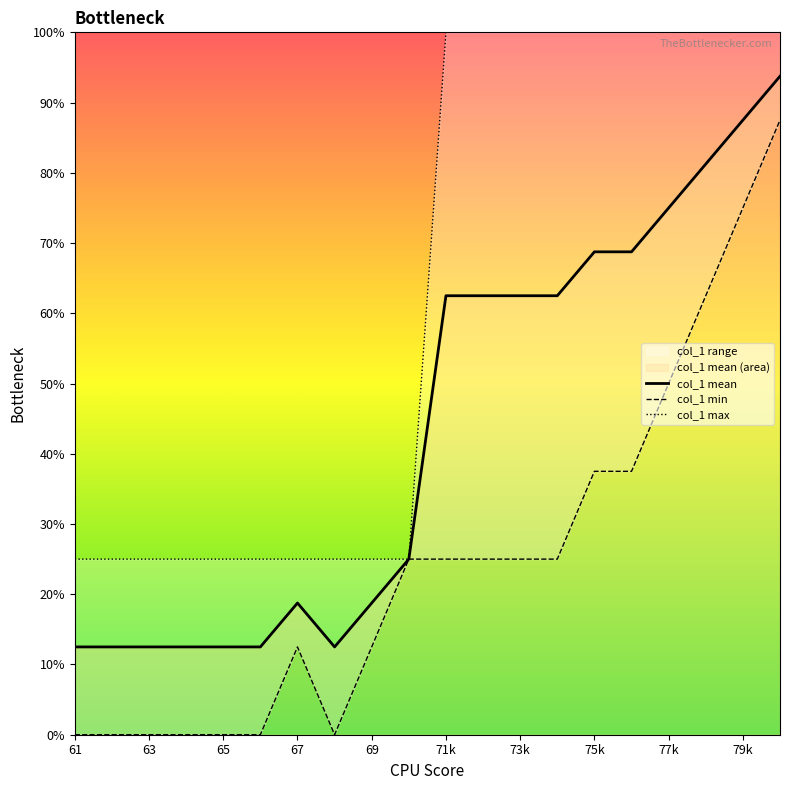

What is the maximum value for col_1 mean?

93.8